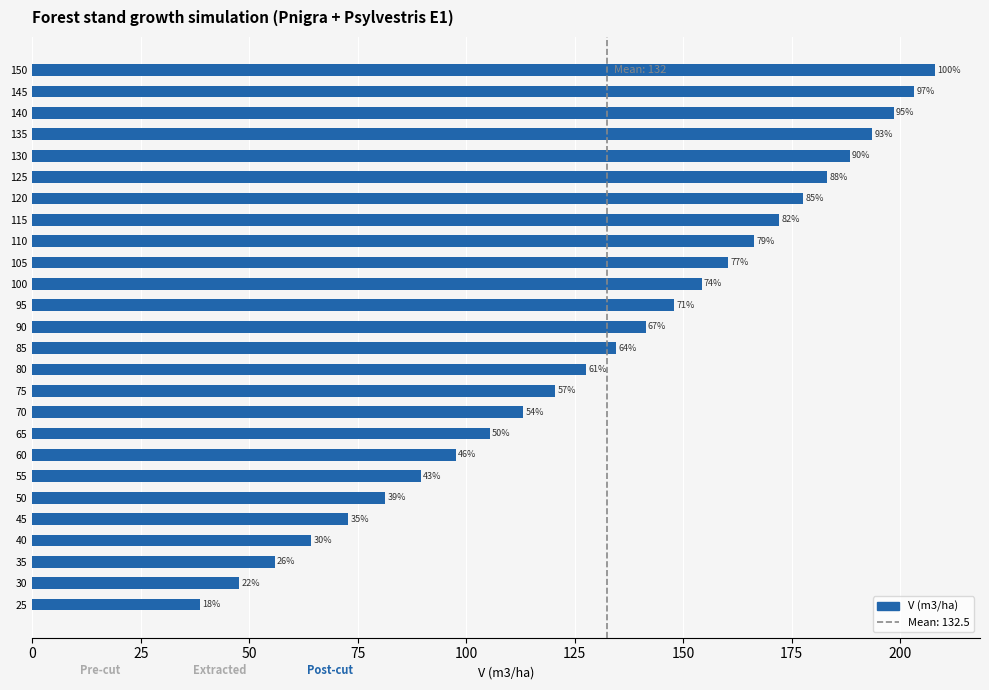

Are the bars horizontal?

Yes